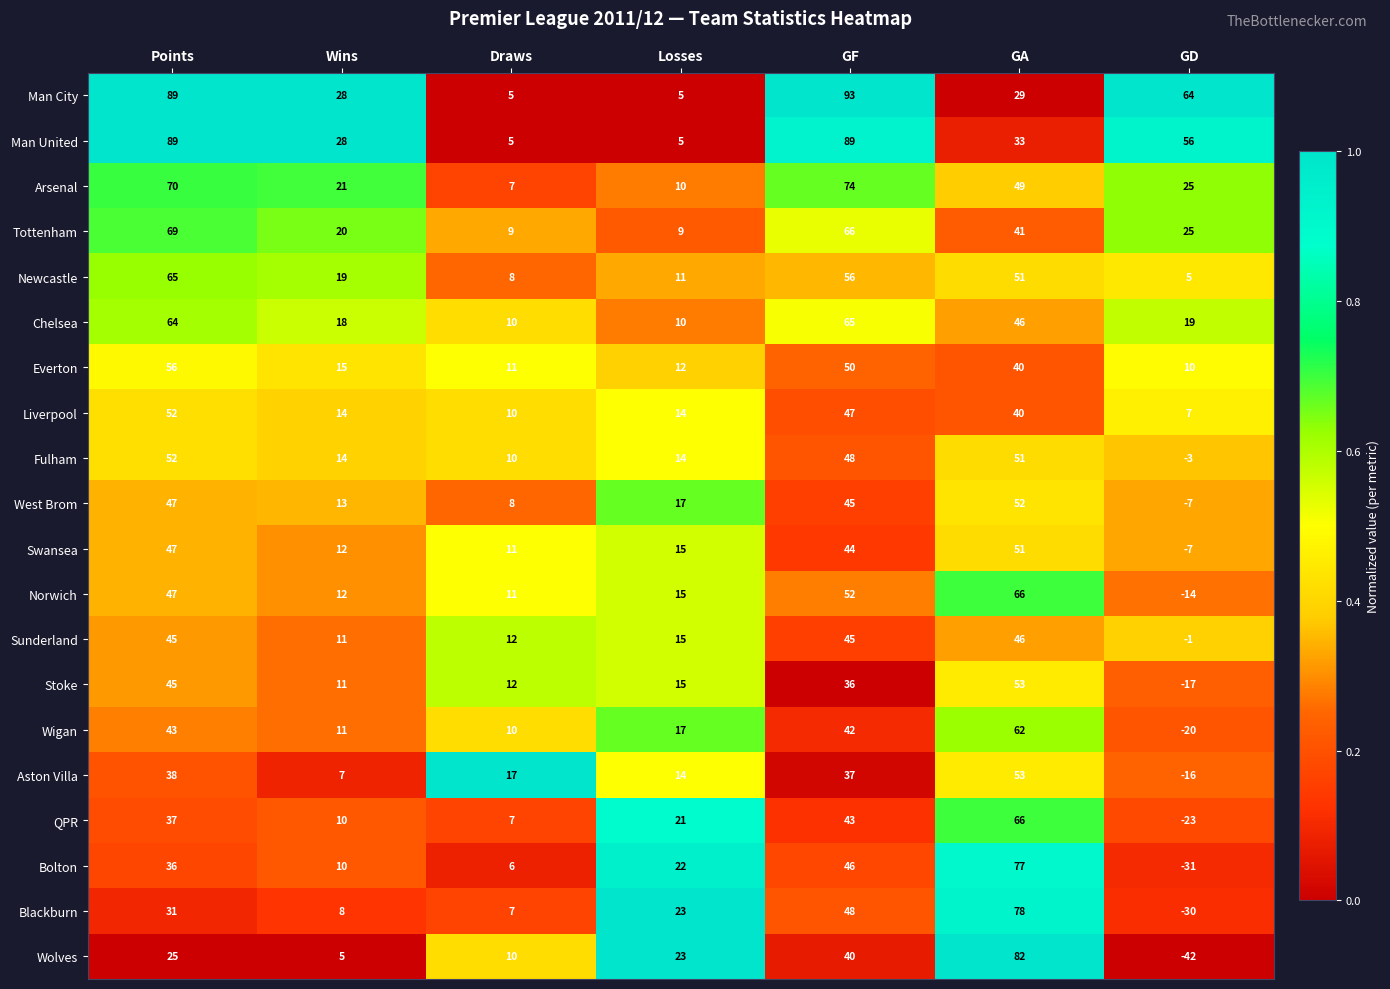

What is the lowest value of the Stoke series?

-17